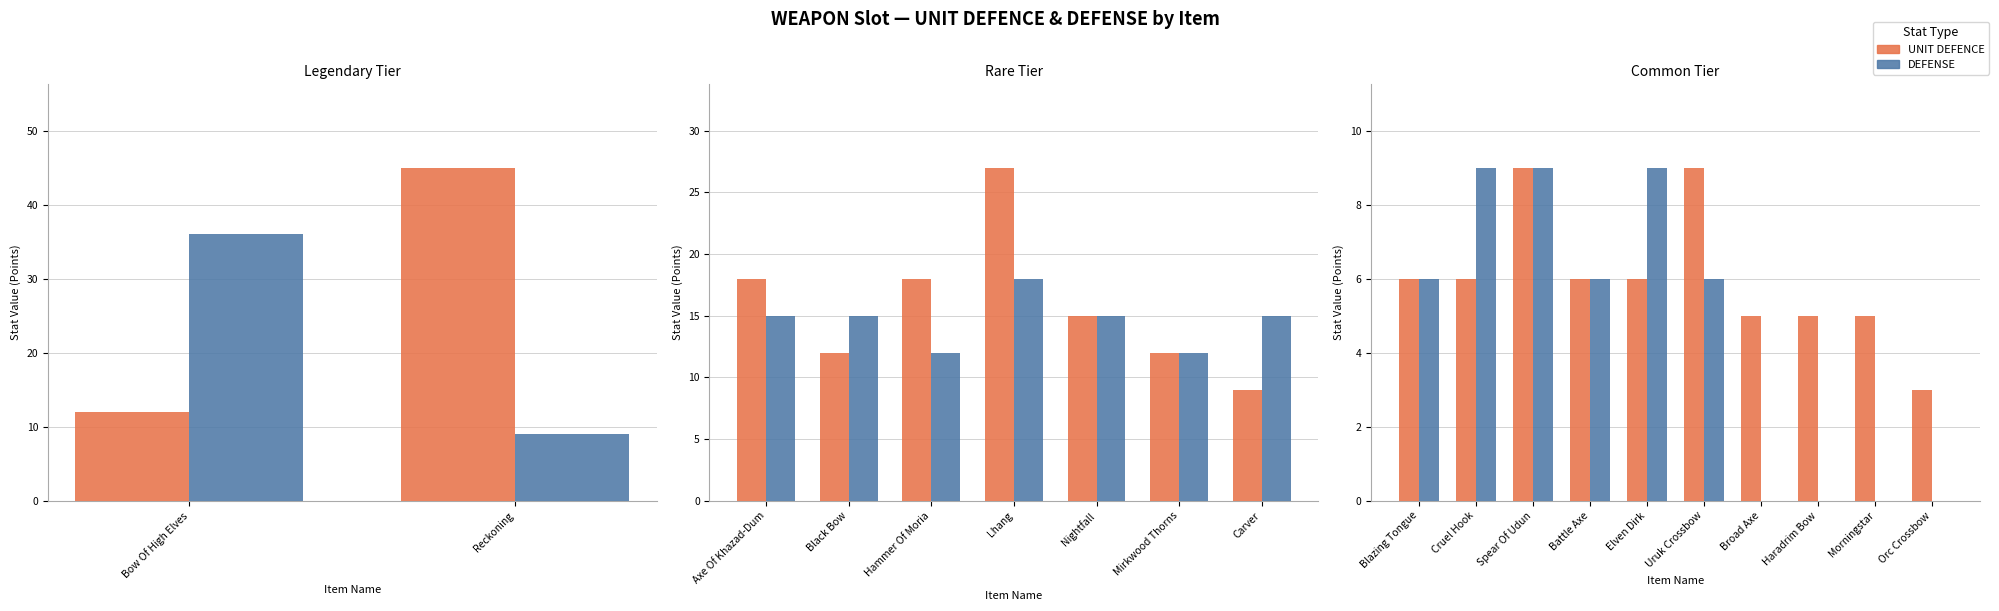

List the series in order of their overall mean, highest first.

UNIT DEFENCE, DEFENSE